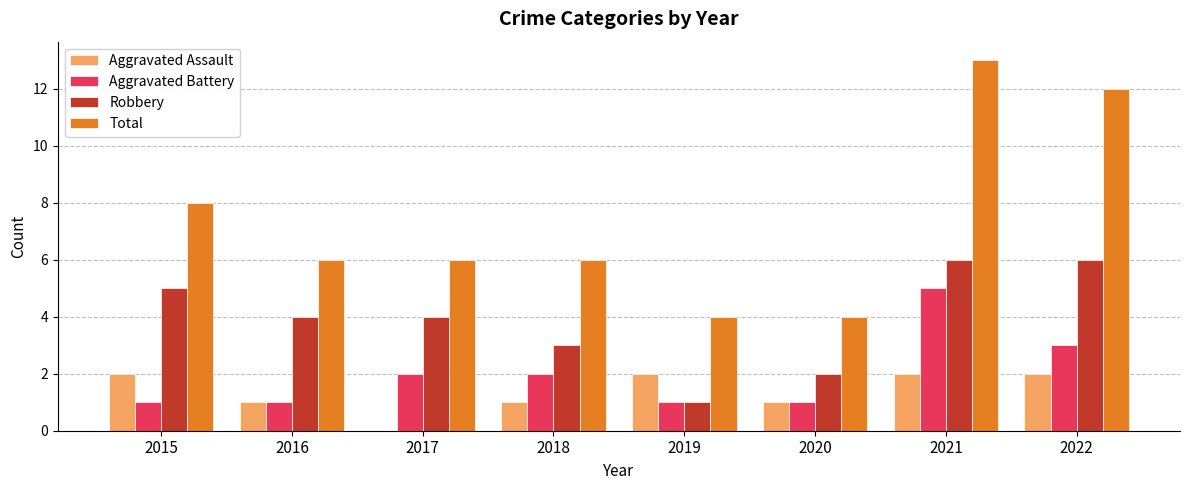

Is the value of Total at 2022 greater than the value of Robbery at 2019?

Yes